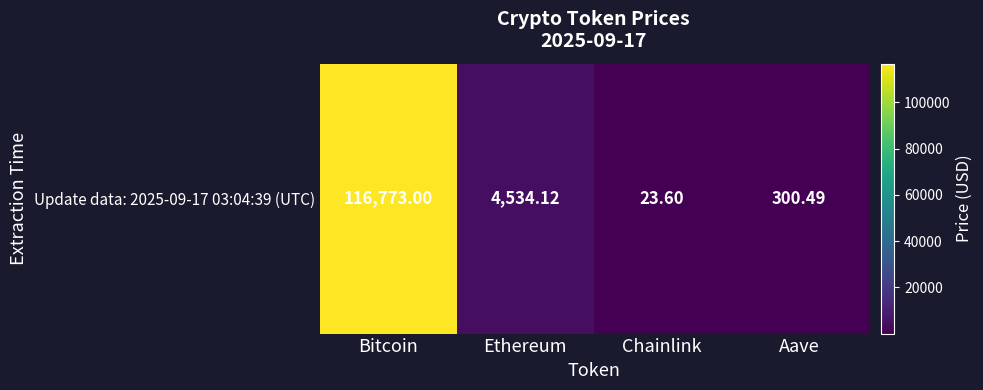

Approximately how many times larger is the value at Bitcoin compared to Ethereum?

25.8